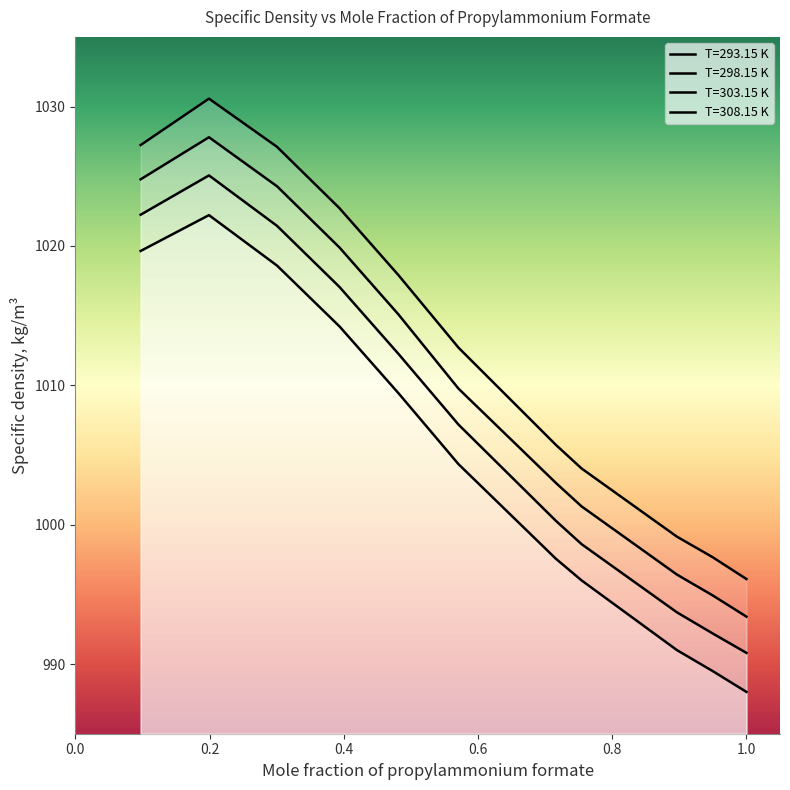

The value of T=308.15 K at 0.7162 is 997.5. True or false?

True